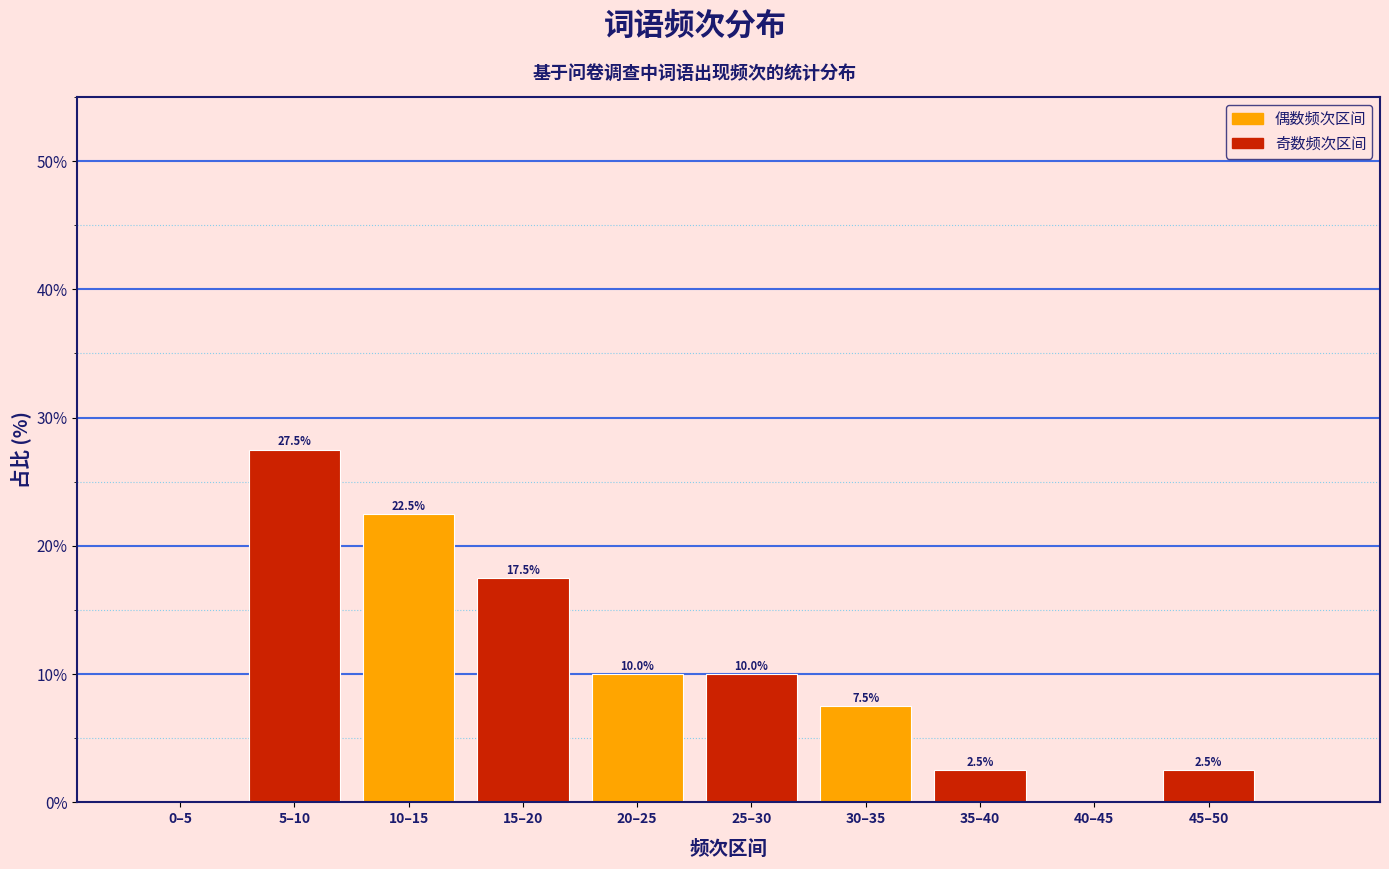

Reading left to right, extract all data points from this chart.

0–5=0.0	5–10=27.5	10–15=22.5	15–20=17.5	20–25=10.0	25–30=10.0	30–35=7.5	35–40=2.5	40–45=0.0	45–50=2.5